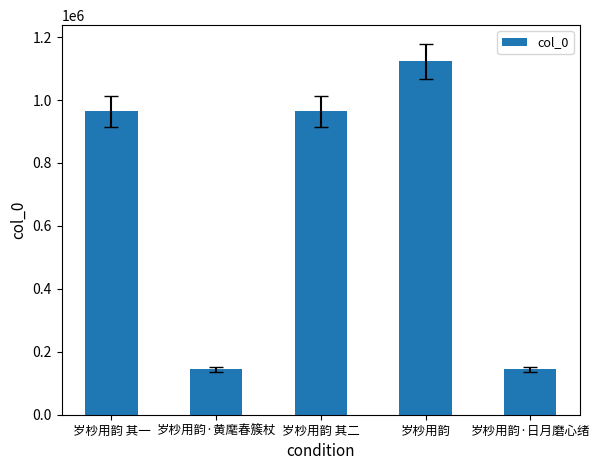

What is the difference between the maximum and minimum values?

978255